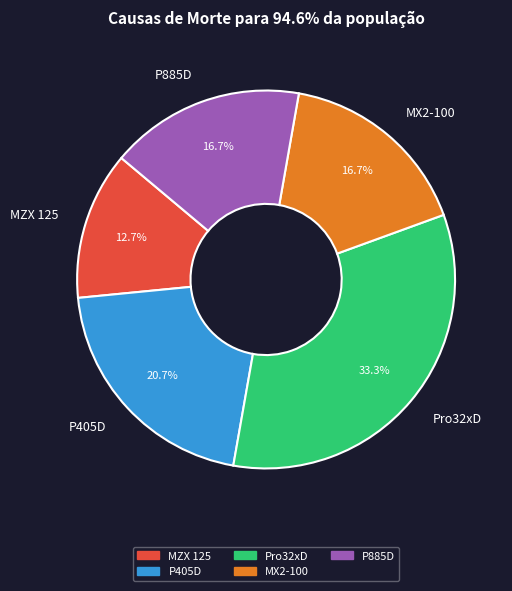

How many segments does this pie chart have?

5